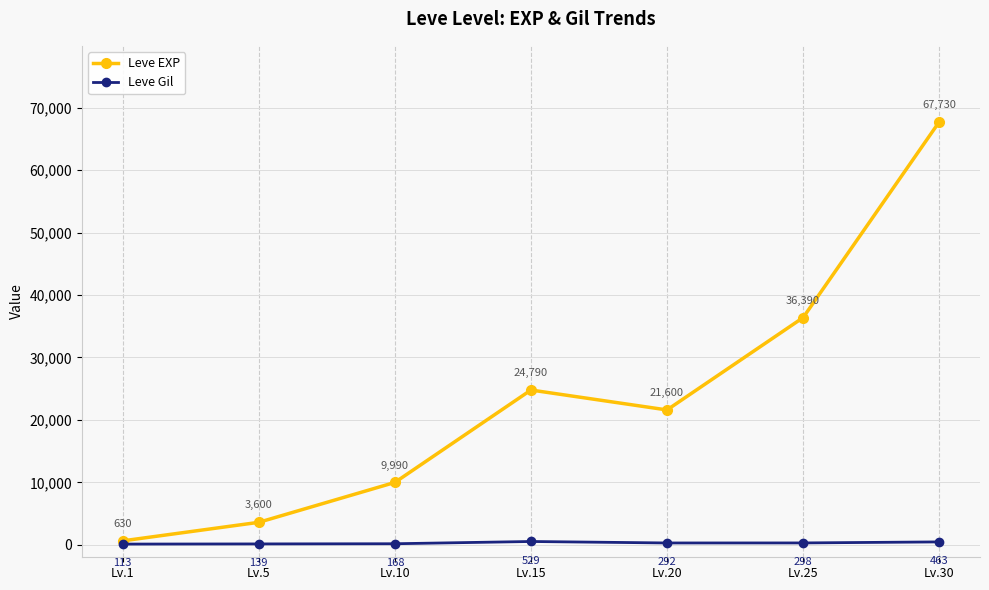

What is the difference between the maximum and minimum values in the Leve Gil series?

416